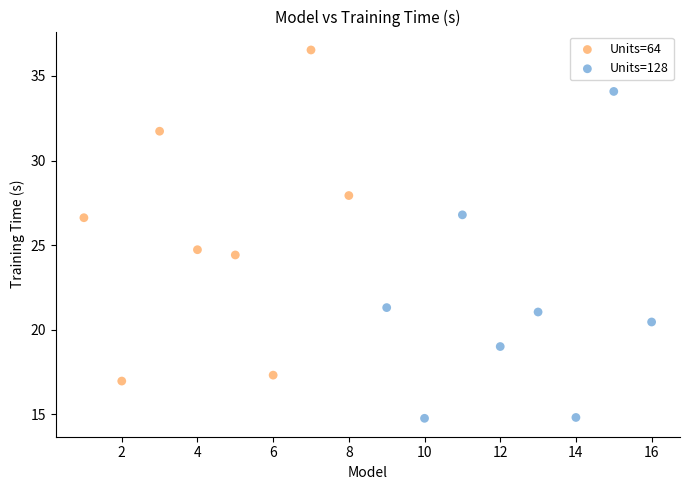

Which series has the largest Y range (max minus min)?

Units=64